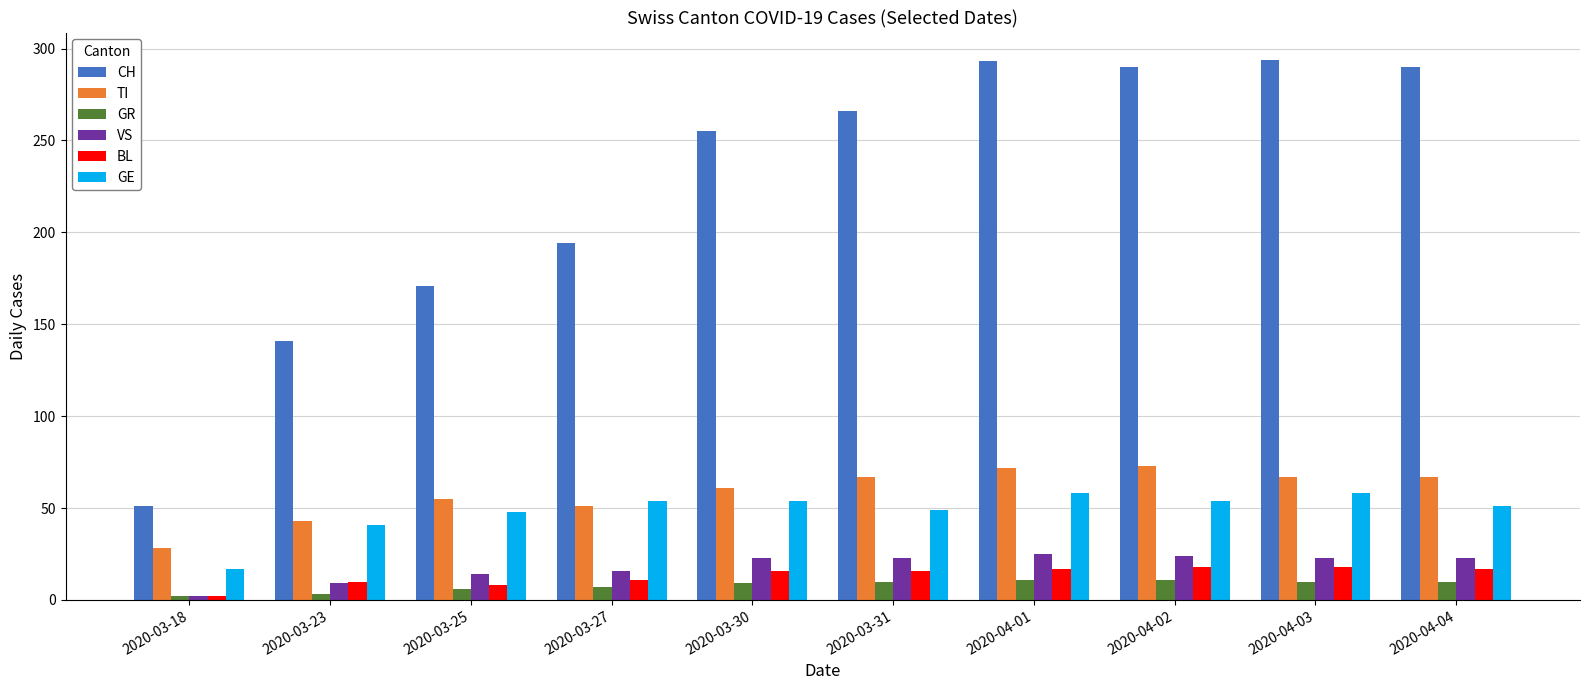

What is the greatest value displayed?

294